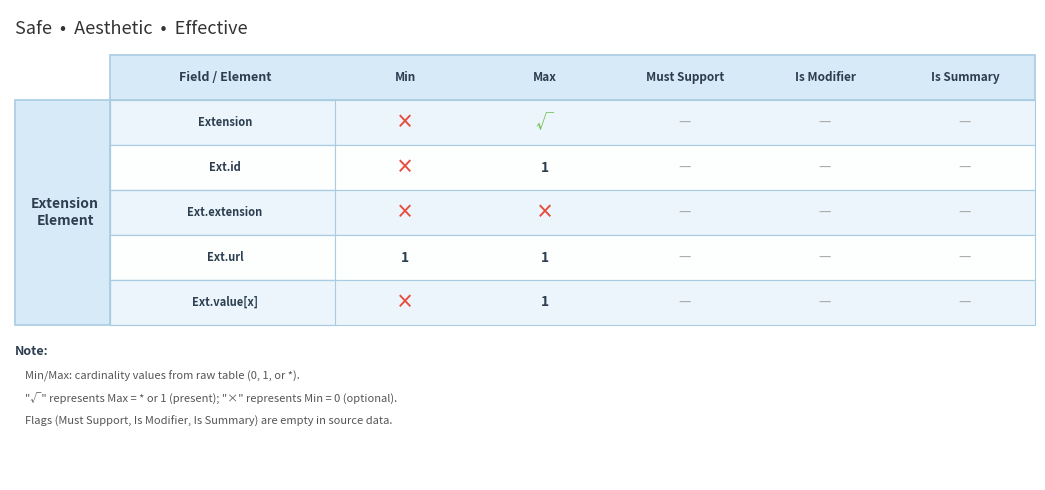

The Extension.extension series shows 0 at Extension.extension. True or false?

True